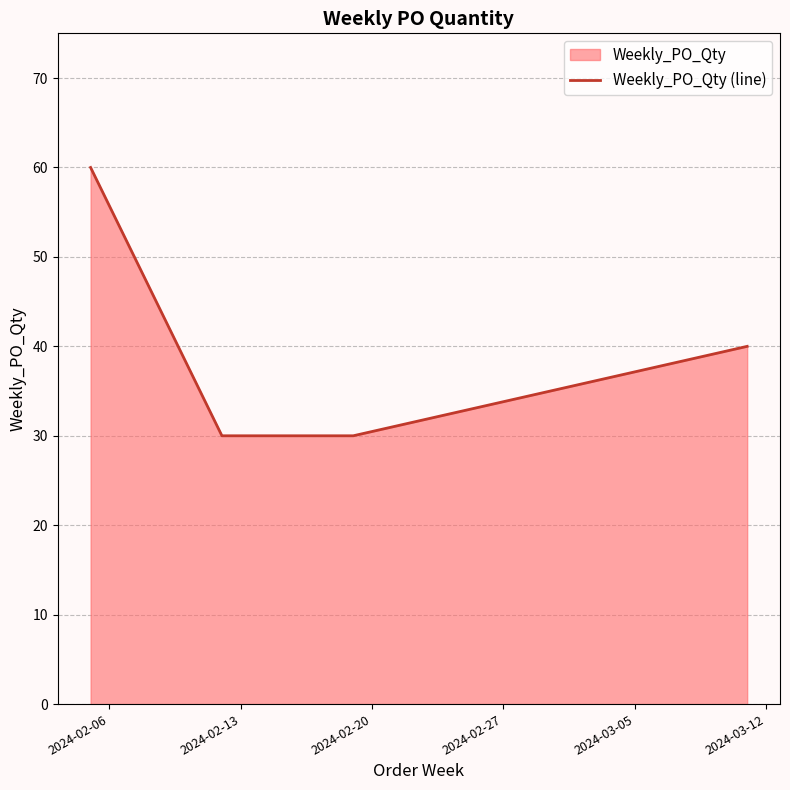

True or false: there are more than 1 points higher than both neighbors.

False